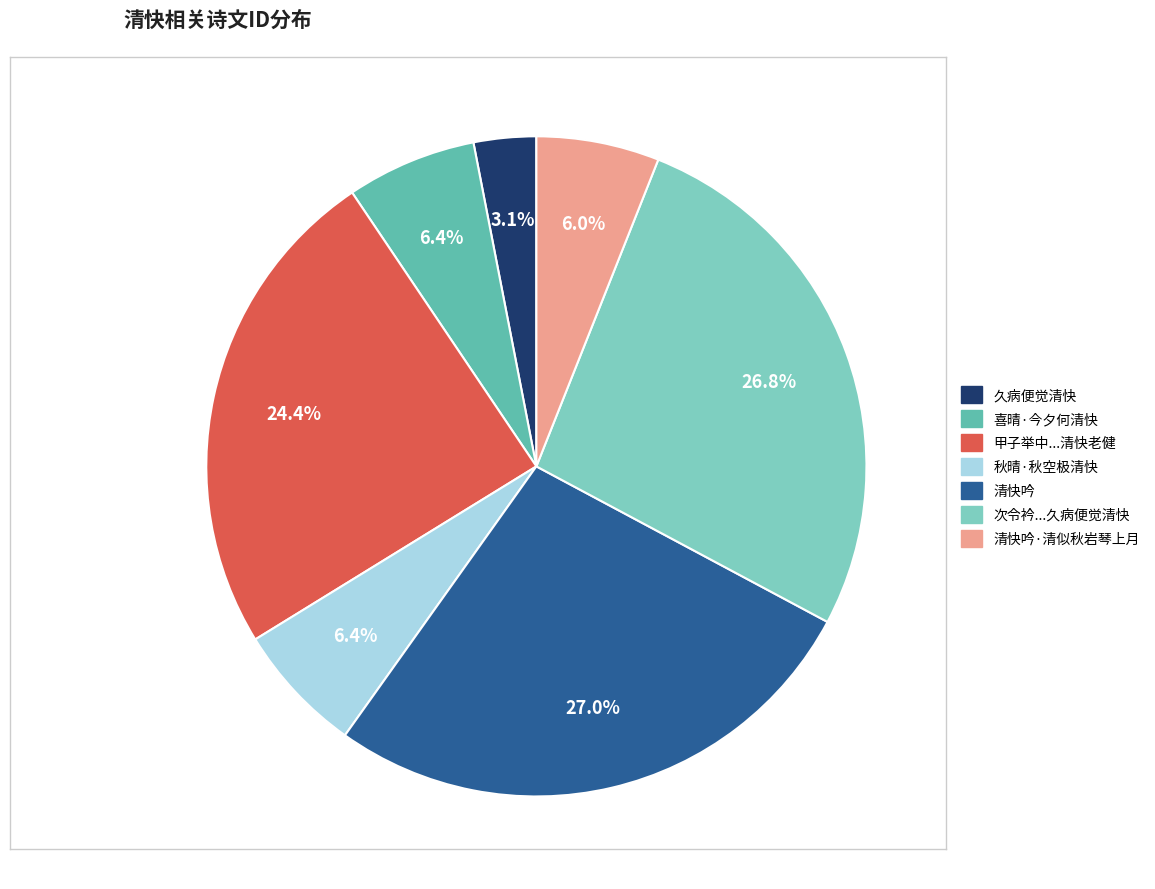

The 秋晴·秋空极清快 slice represents 6% of the pie. True or false?

True